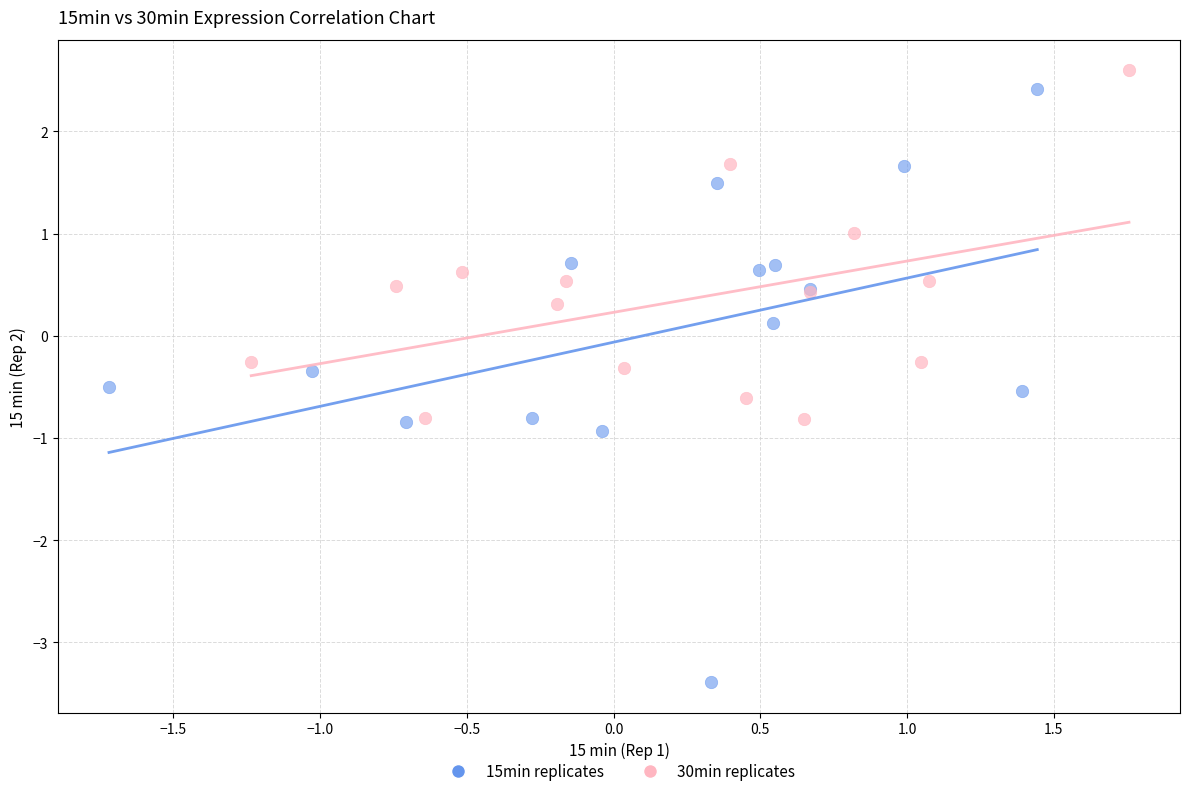

Which series has the largest Y range (max minus min)?

15min replicates